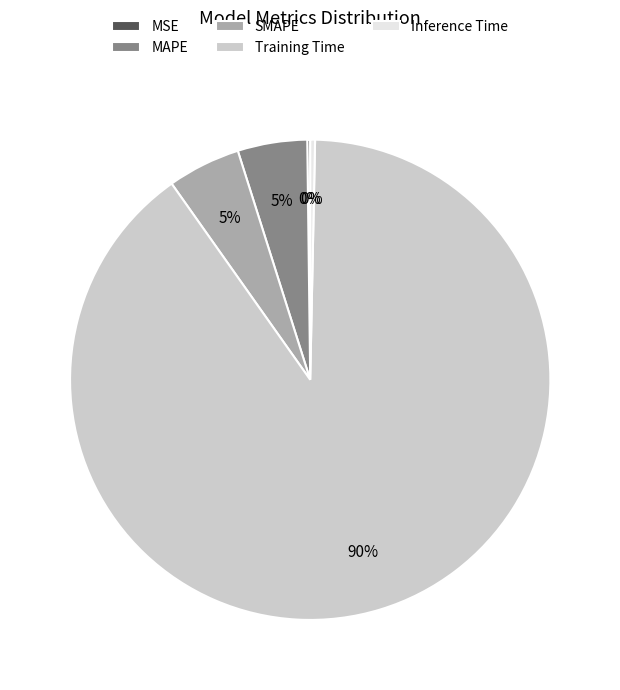

Is it true that SMAPE is 12% of the pie?

False